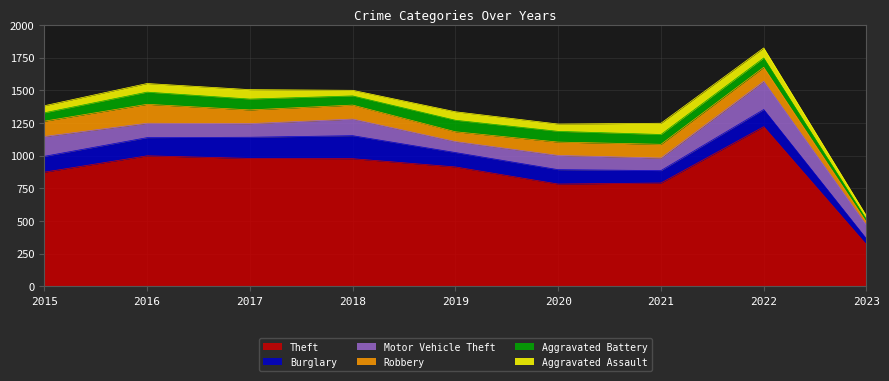

The value of Aggravated Battery at 2018 is 28. True or false?

False